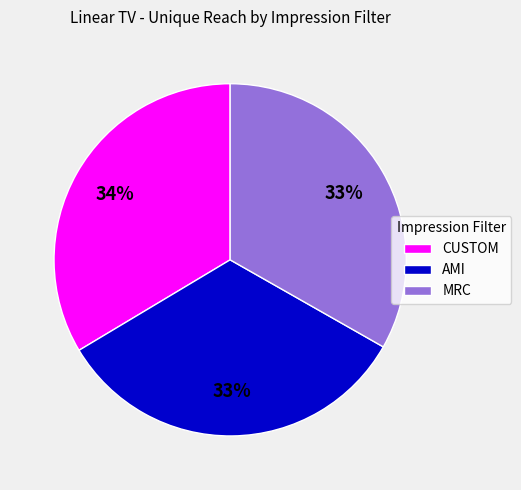

To the nearest percent, what percentage of the pie is AMI?

33%